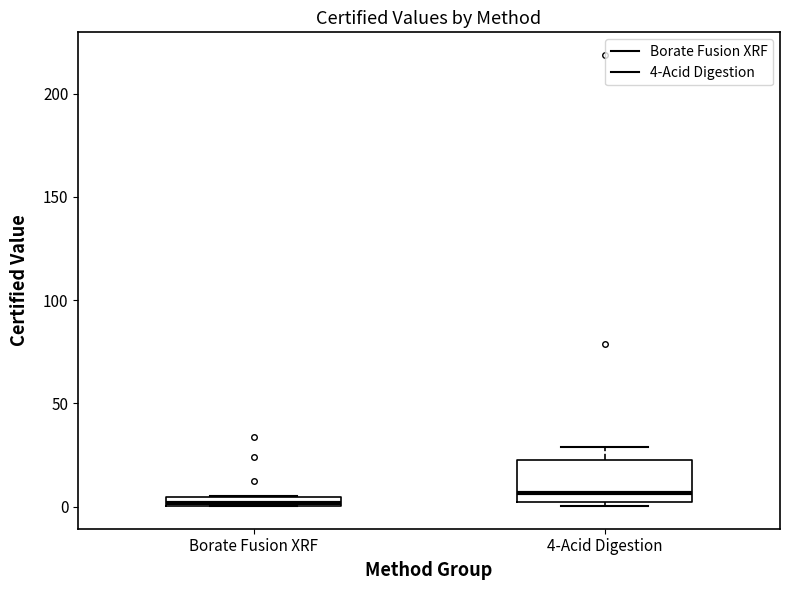

Comparing the boxes themselves (not the whiskers), which one is the tallest?

4-Acid Digestion